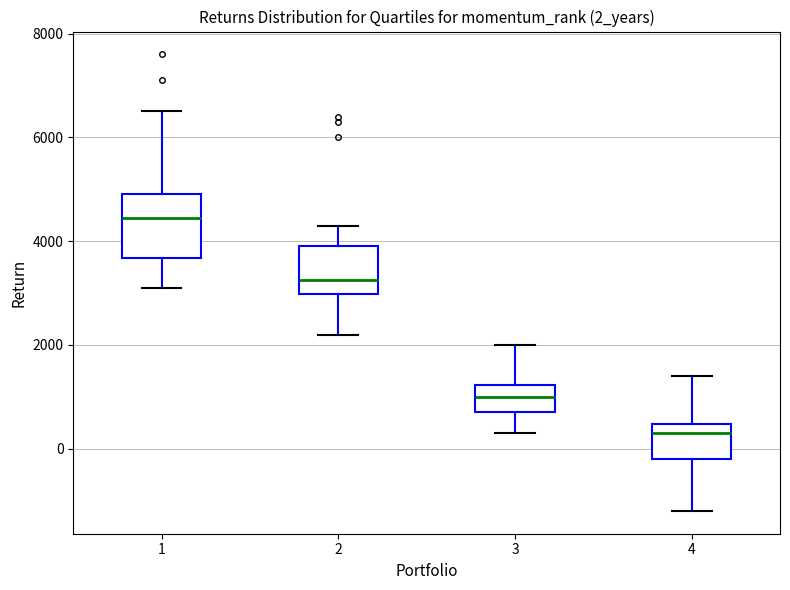

Where is the lower edge of the box at x = 2 on the y-axis? The values are not printed on the chart, so give them approximately, as read against the axis.

3000